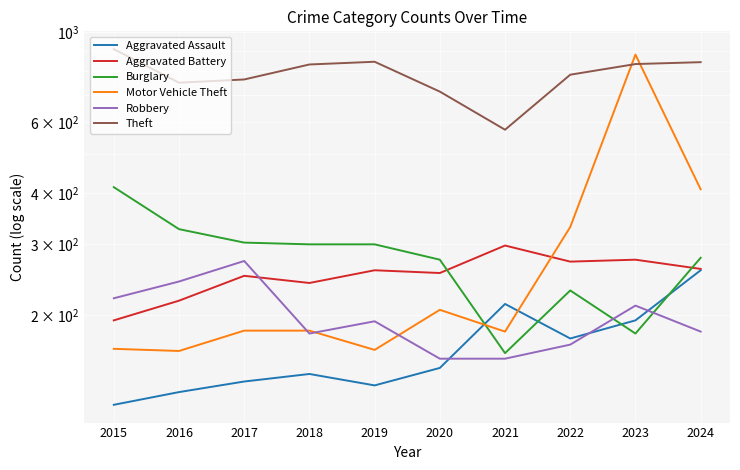

What are all the series names shown in the legend?

Aggravated Assault, Aggravated Battery, Burglary, Motor Vehicle Theft, Robbery, Theft